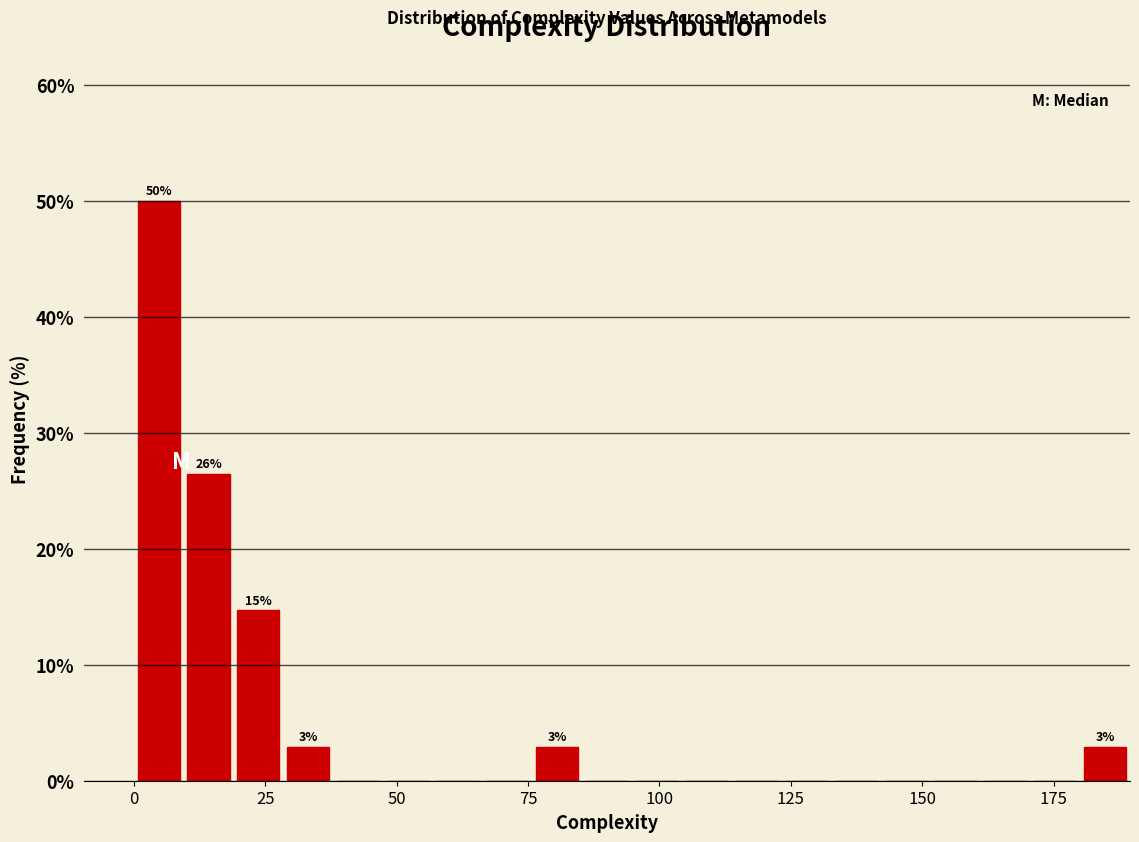

Read against the x-axis, roughly where is the centre of the tallest bar?

5